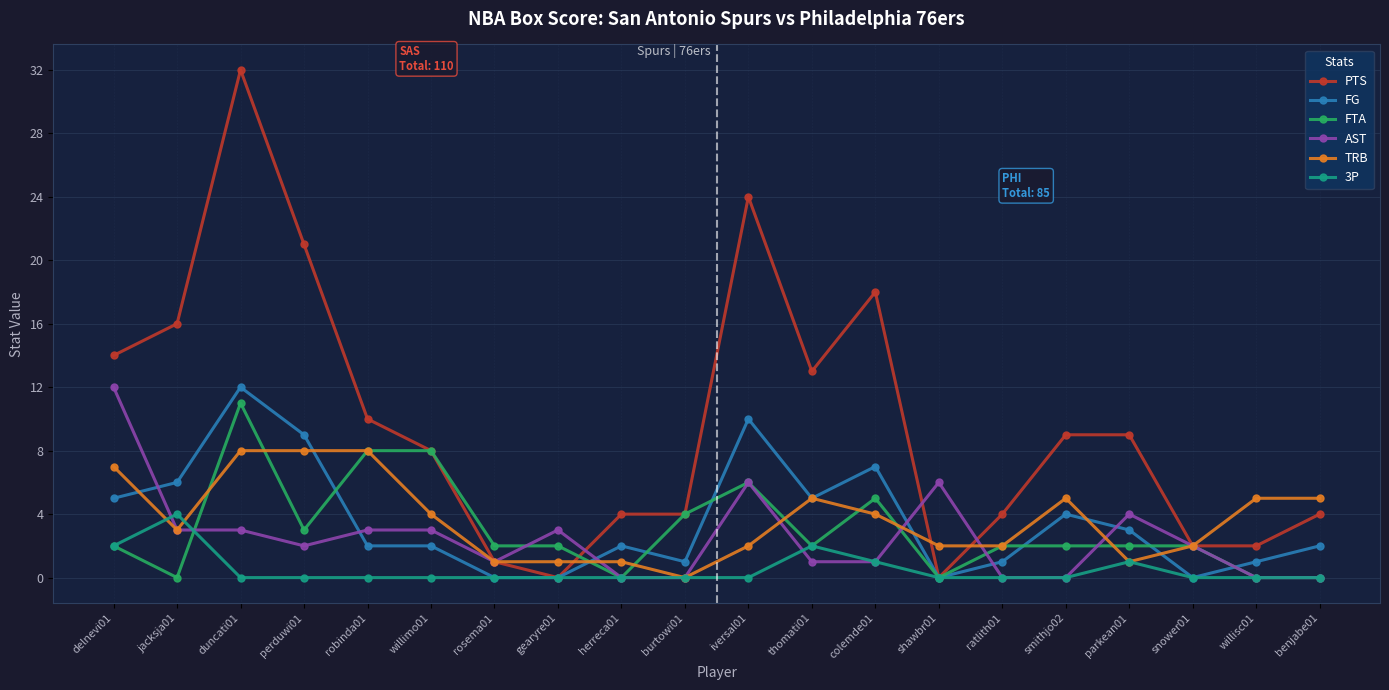

The 3P series shows 0 at herreca01. True or false?

True